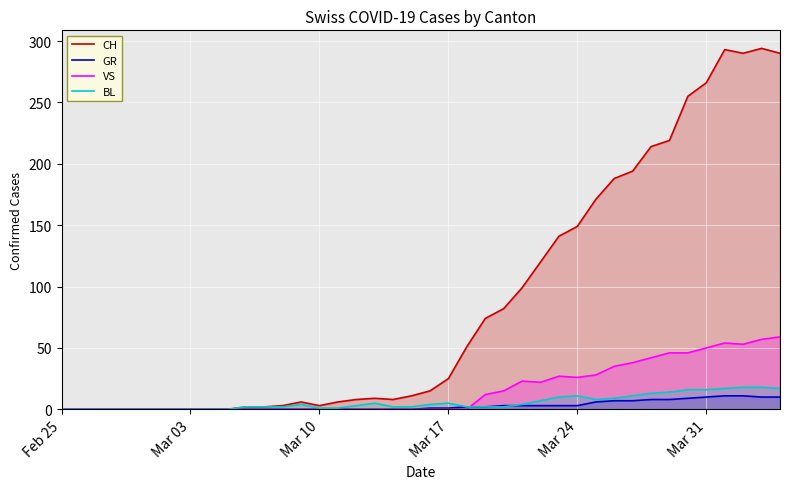

How many categories are shown in the chart?

40